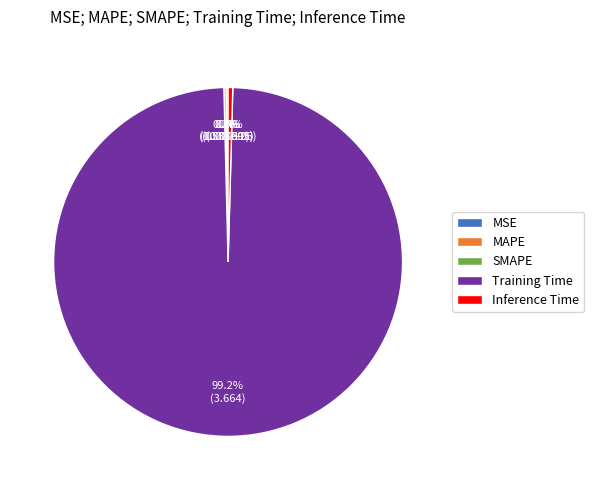

Does any single category account for the majority?

Yes